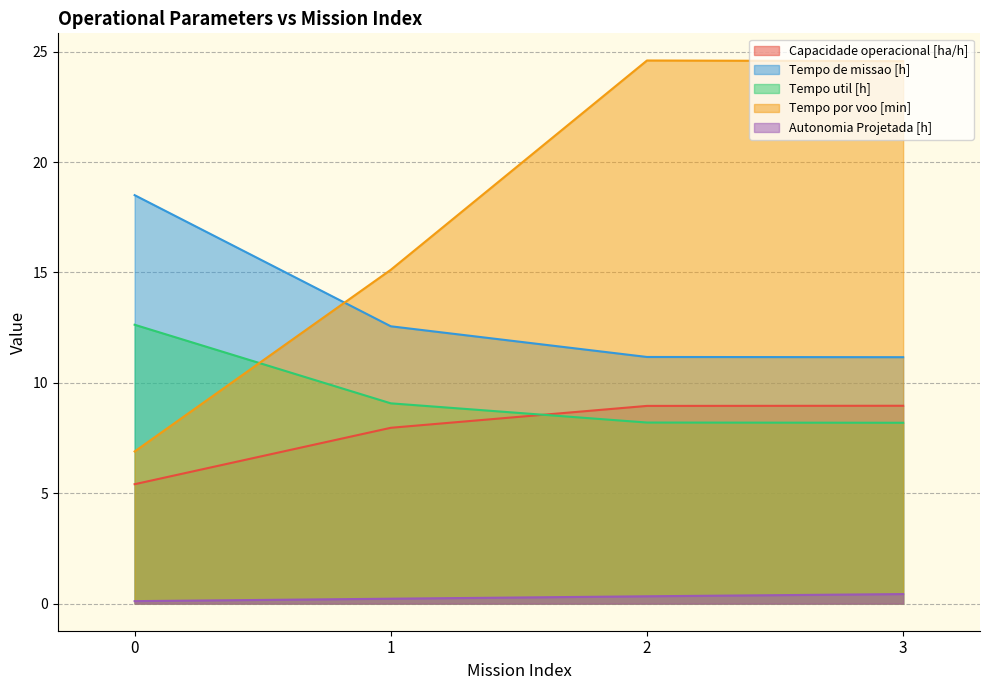

What is the difference between the maximum and minimum values in the Tempo util [h] series?

4.4